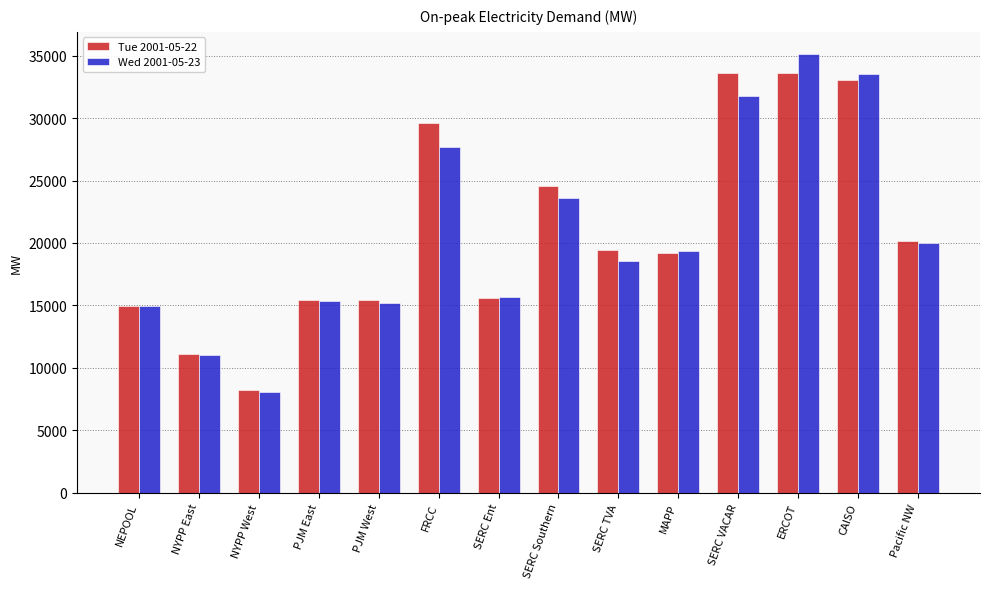

Rank the series by their average value, from lowest to highest.

Wed 2001-05-23, Tue 2001-05-22